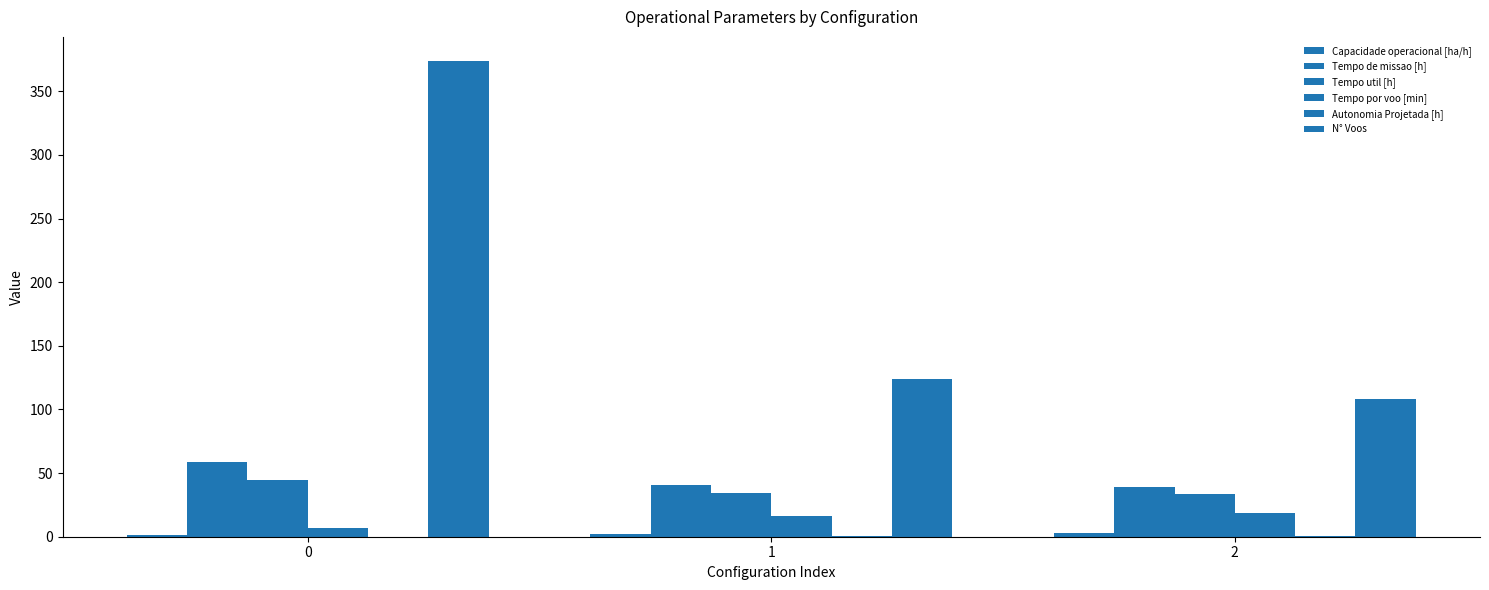

Reading left to right, extract all data points from this chart.

Capacidade operacional [ha/h]: 0=1.7	1=2.5	2=2.5
Tempo de missao [h]: 0=58.6	1=40.5	2=39.4
Tempo util [h]: 0=44.2	1=34.2	2=33.6
Tempo por voo [min]: 0=7.1	1=16.5	2=18.7
Autonomia Projetada [h]: 0=0.1	1=0.2	2=0.3
N° Voos: 0=374.0	1=124.0	2=108.0